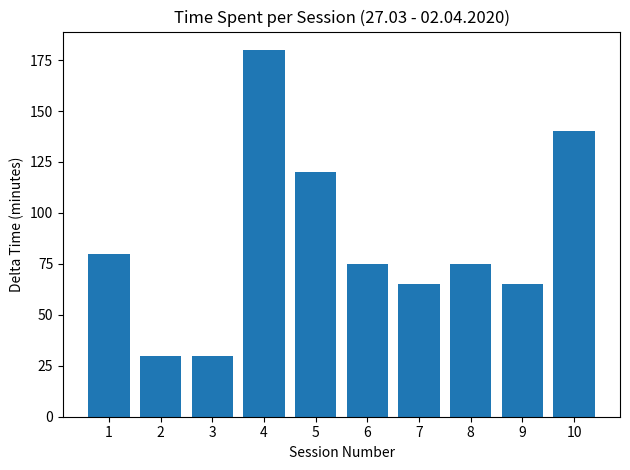

At which label is the value closest to 105?

5